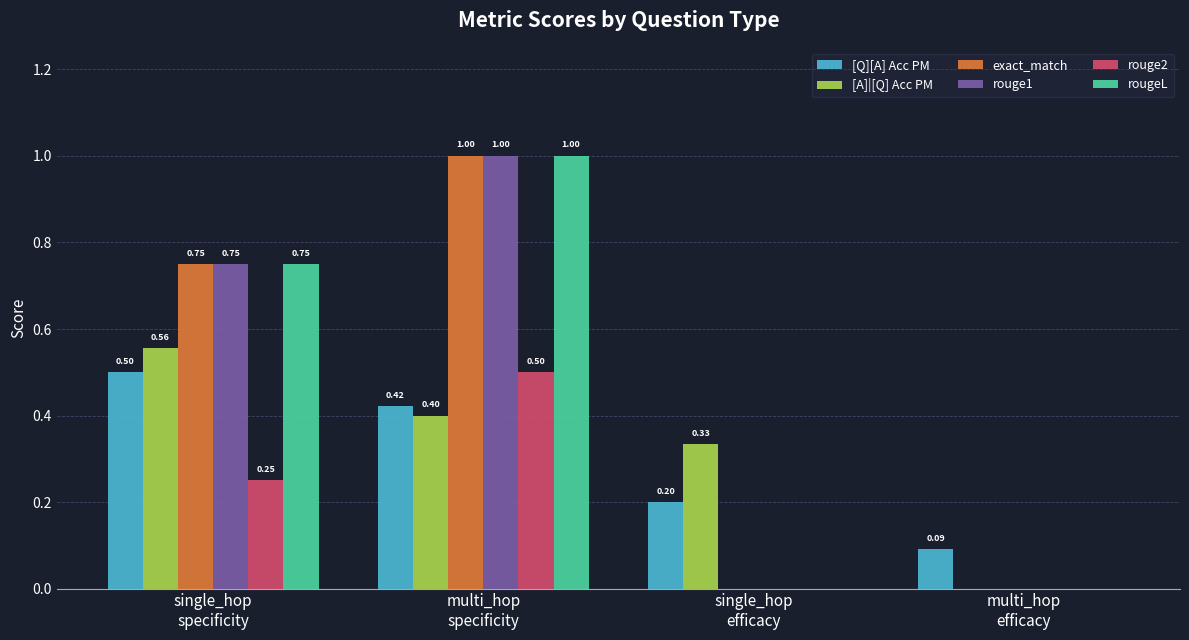

How many groups of bars are there?

4